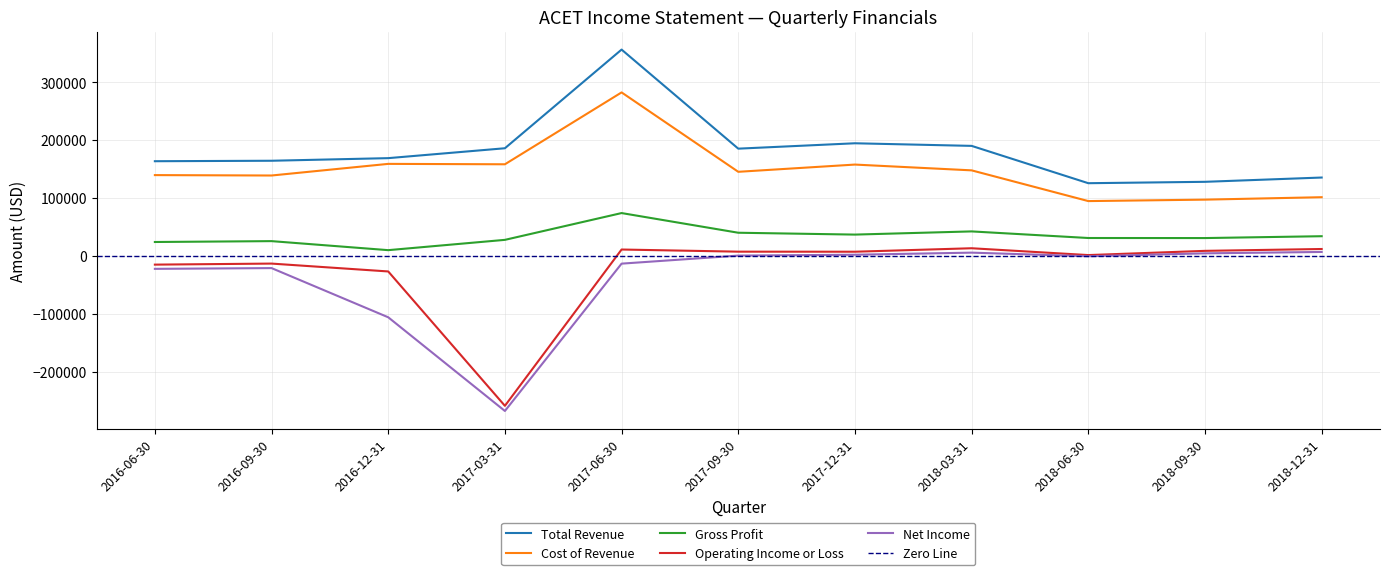

Is it true that Total Revenue equals 164400 at 2016-09-30?

True